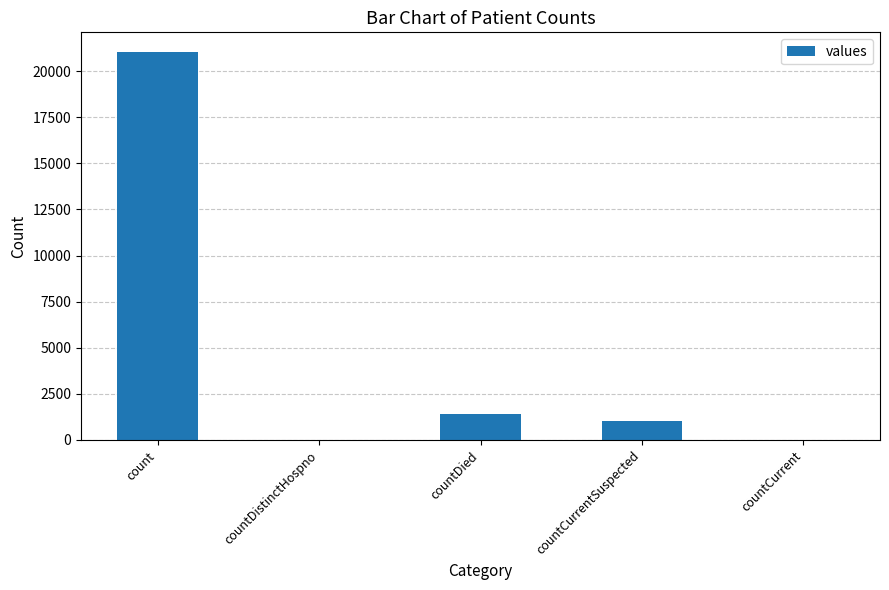

What is the greatest value displayed?

21050